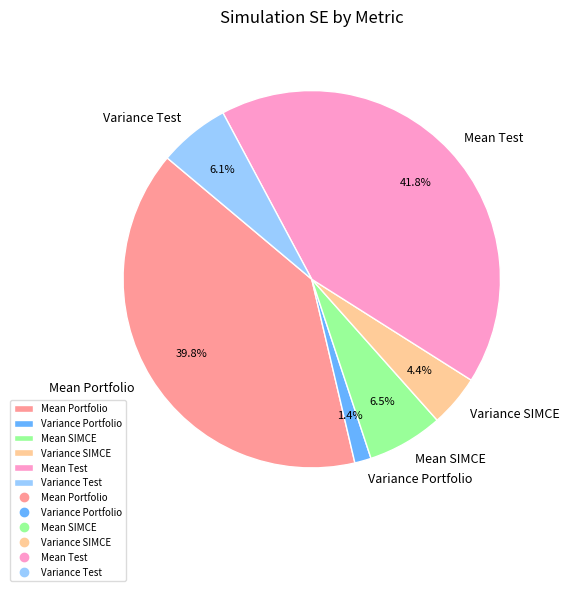

To the nearest percent, what is the average slice percentage?

17%